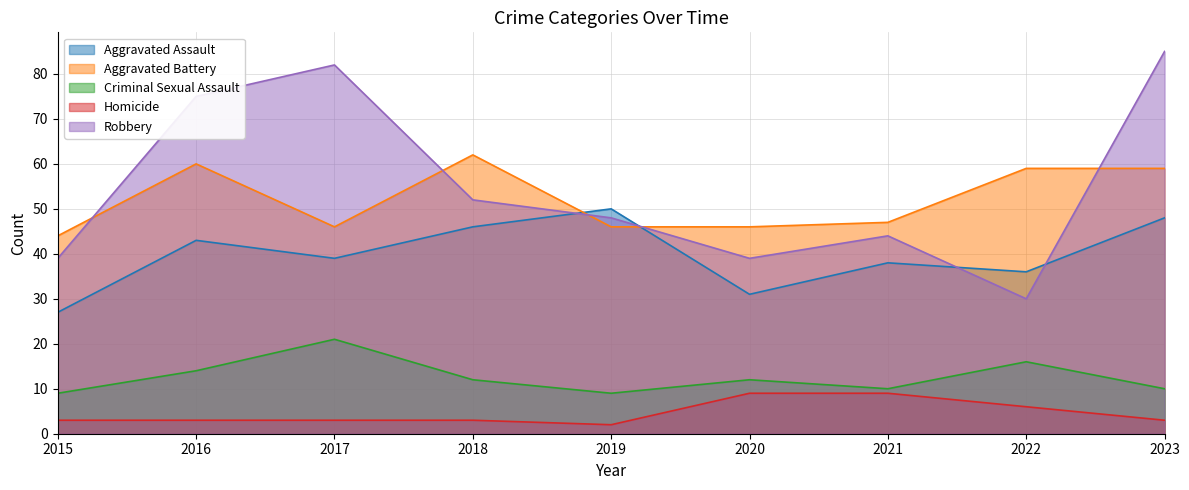

How many lines are shown in the chart?

5